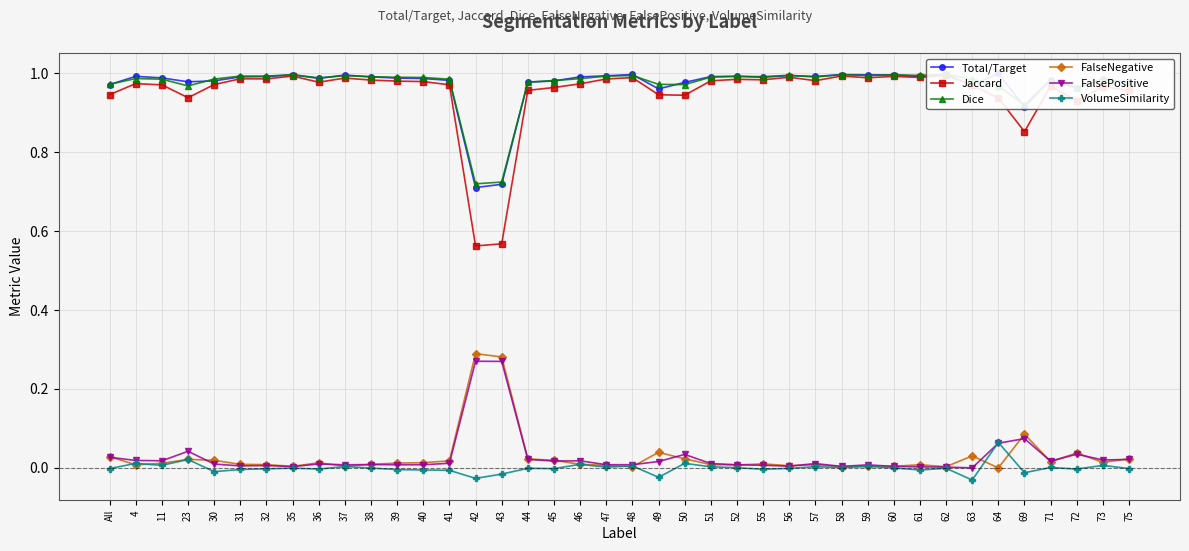

Reading left to right, transcribe all the data shown in this chart.

Total/Target: 1.0	1.0	1.0	1.0	1.0	1.0	1.0	1.0	1.0	1.0	1.0	1.0	1.0	1.0	0.7	0.7	1.0	1.0	1.0	1.0	1.0	1.0	1.0	1.0	1.0	1.0	1.0	1.0	1.0	1.0	1.0	1.0	1.0	1.0	1.0	0.9	1.0	1.0	1.0	1.0
Jaccard: 0.9	1.0	1.0	0.9	1.0	1.0	1.0	1.0	1.0	1.0	1.0	1.0	1.0	1.0	0.6	0.6	1.0	1.0	1.0	1.0	1.0	0.9	0.9	1.0	1.0	1.0	1.0	1.0	1.0	1.0	1.0	1.0	1.0	1.0	0.9	0.9	1.0	0.9	1.0	1.0
Dice: 1.0	1.0	1.0	1.0	1.0	1.0	1.0	1.0	1.0	1.0	1.0	1.0	1.0	1.0	0.7	0.7	1.0	1.0	1.0	1.0	1.0	1.0	1.0	1.0	1.0	1.0	1.0	1.0	1.0	1.0	1.0	1.0	1.0	1.0	1.0	0.9	1.0	1.0	1.0	1.0
FalseNegative: 0.0	0.0	0.0	0.0	0.0	0.0	0.0	0.0	0.0	0.0	0.0	0.0	0.0	0.0	0.3	0.3	0.0	0.0	0.0	0.0	0.0	0.0	0.0	0.0	0.0	0.0	0.0	0.0	0.0	0.0	0.0	0.0	0.0	0.0	0.0	0.1	0.0	0.0	0.0	0.0
FalsePositive: 0.0	0.0	0.0	0.0	0.0	0.0	0.0	0.0	0.0	0.0	0.0	0.0	0.0	0.0	0.3	0.3	0.0	0.0	0.0	0.0	0.0	0.0	0.0	0.0	0.0	0.0	0.0	0.0	0.0	0.0	0.0	0.0	0.0	0.0	0.1	0.1	0.0	0.0	0.0	0.0
VolumeSimilarity: -0.0	0.0	0.0	0.0	-0.0	-0.0	-0.0	-0.0	-0.0	0.0	-0.0	-0.0	-0.0	-0.0	-0.0	-0.0	-0.0	-0.0	0.0	0.0	0.0	-0.0	0.0	0.0	0.0	-0.0	-0.0	0.0	0.0	0.0	-0.0	-0.0	-0.0	-0.0	0.1	-0.0	0.0	-0.0	0.0	-0.0